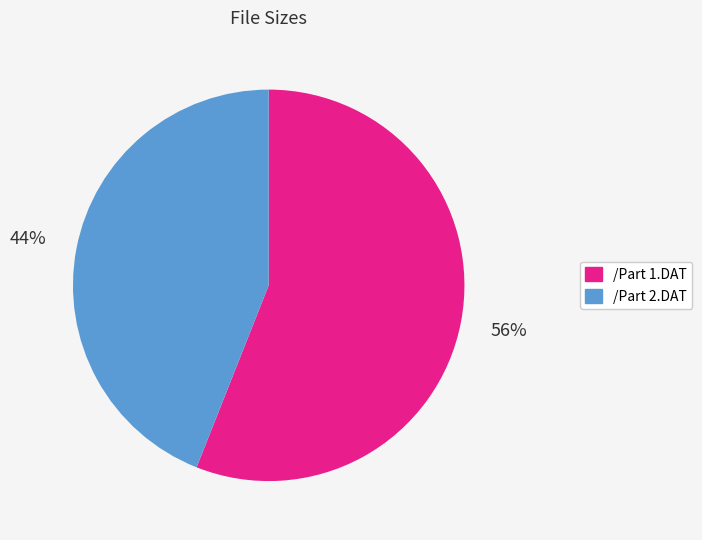

To the nearest percent, what is the difference between the largest and smallest slice percentages?

12%